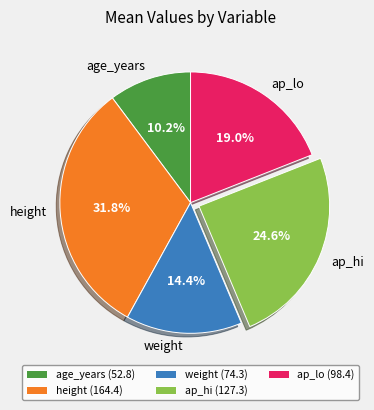

Is the sum of ap_hi and height greater than half?

Yes